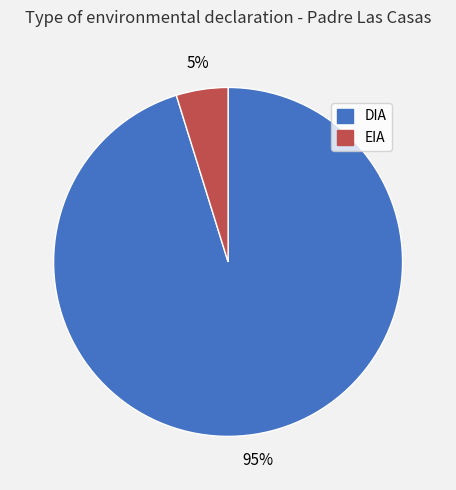

What is the largest slice in the pie chart?

DIA